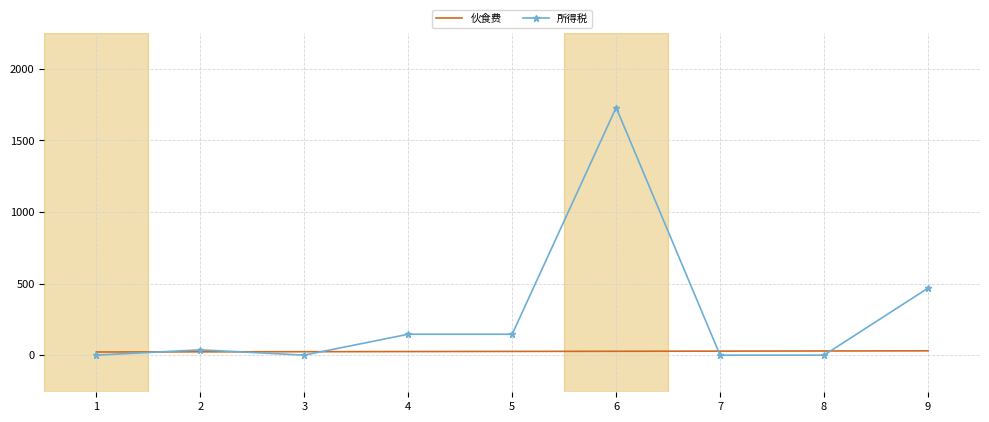

What is the maximum value for 所得税?

1729